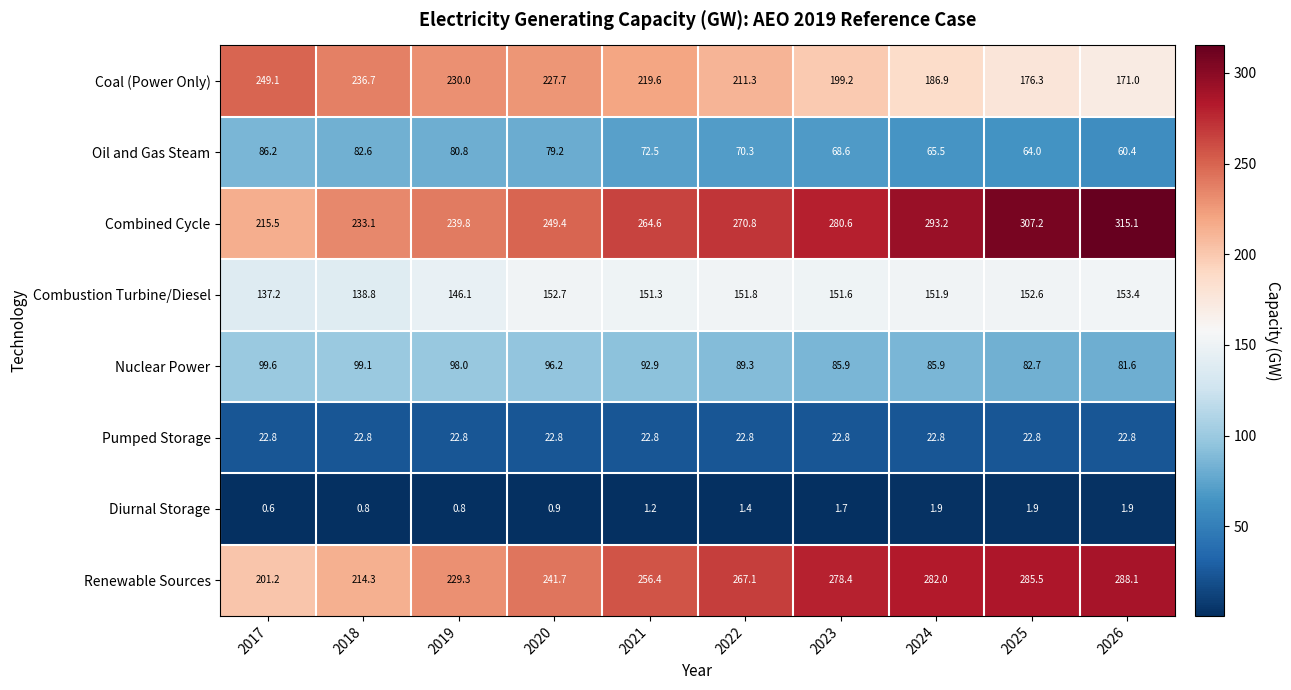

At 2017, list the series in order from largest to smallest.

Coal (Power Only), Combined Cycle, Renewable Sources, Combustion Turbine/Diesel, Nuclear Power, Oil and Gas Steam, Pumped Storage, Diurnal Storage